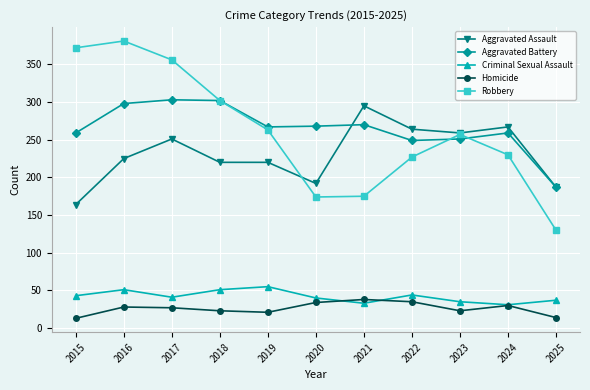

How many data points does each series have?

11